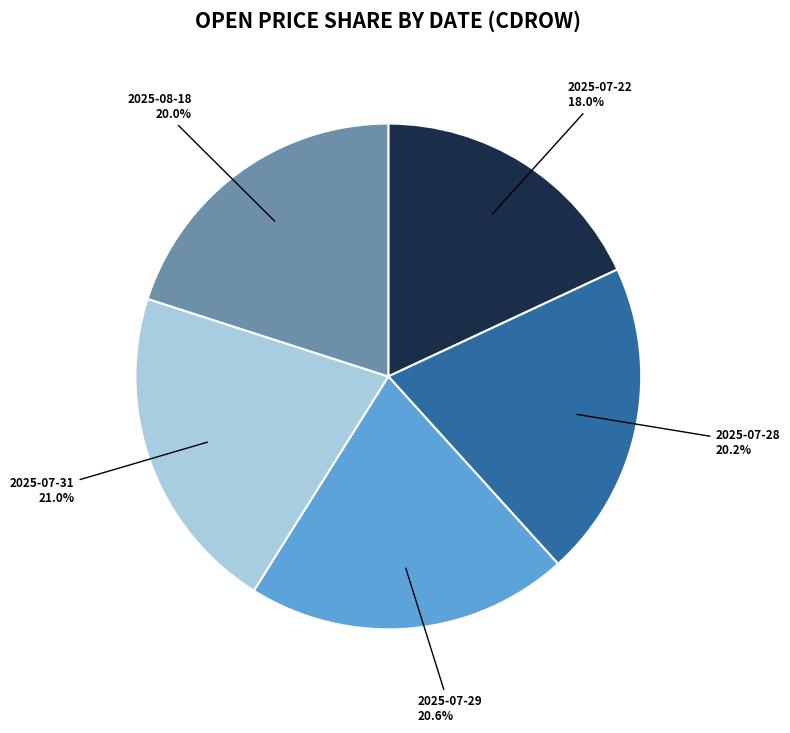

To the nearest percent, what portion does 2025-07-28 represent?

20%